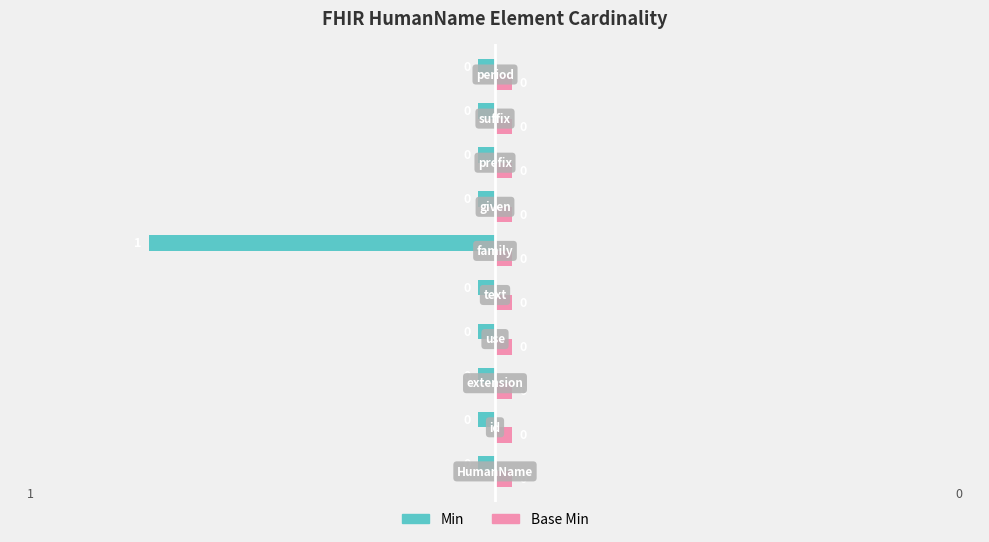

Which series has the widest spread of values?

Min